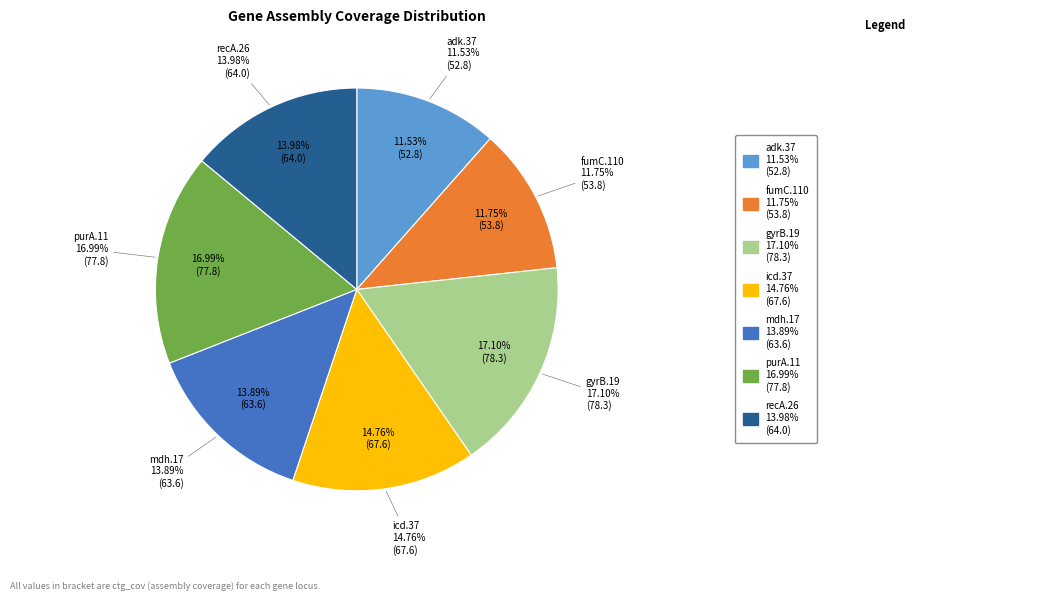

To the nearest percent, what portion does icd.37 represent?

15%